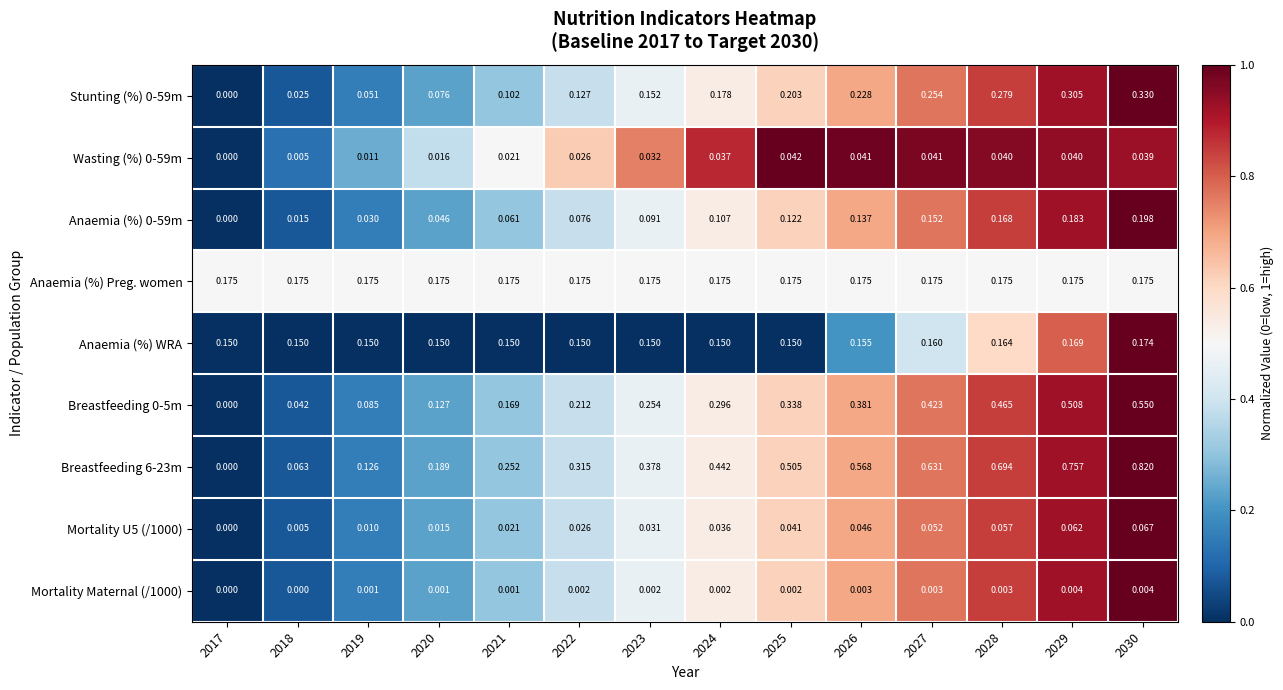

At which category is the sum across all series the highest?

2030